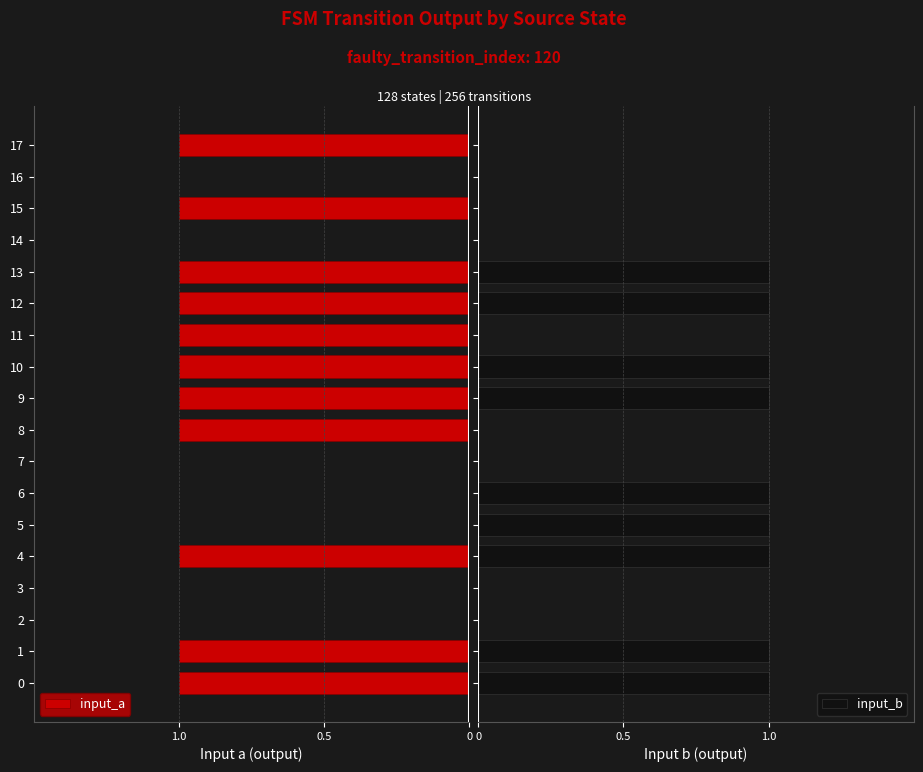

What is the sum of all input_b values?

9